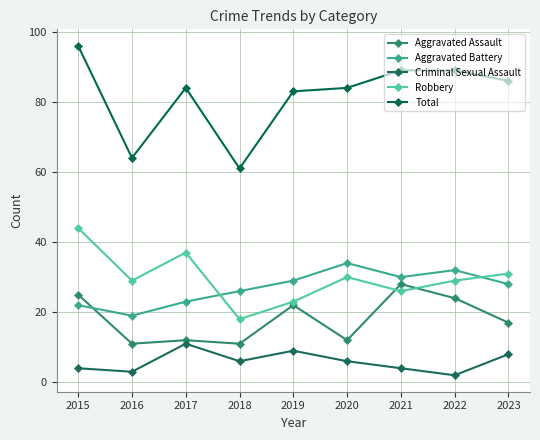

At which category is the sum across all series the highest?

2015